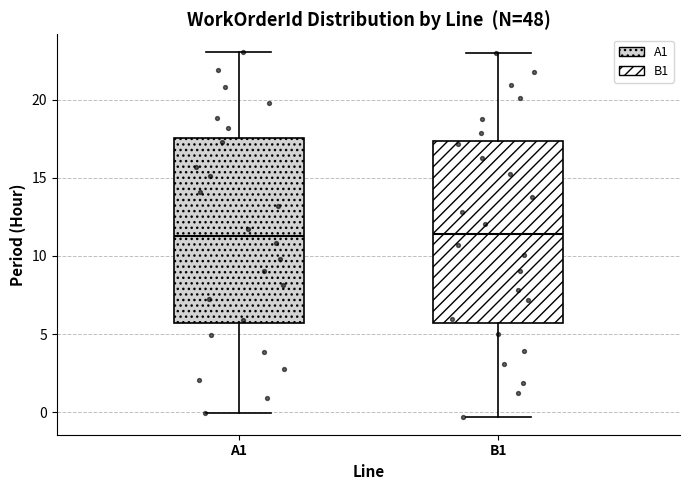

Where does the upper whisker of the box for B1 end on the y-axis? The values are not printed on the chart, so give them approximately, as read against the axis.

23.0